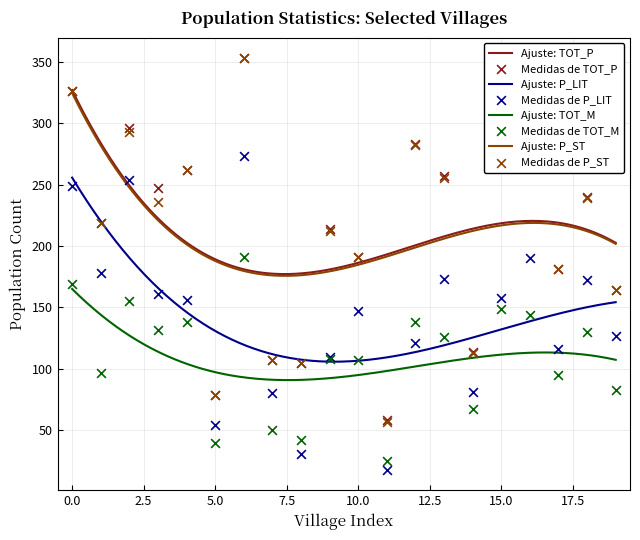

What are all the series names shown in the legend?

TOT_P, P_LIT, TOT_M, P_ST